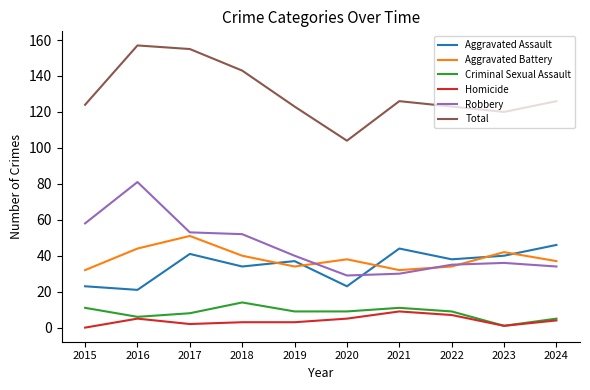

Reading right to left, what are all the values shown in this chart?

Aggravated Assault: 2024=46	2023=40	2022=38	2021=44	2020=23	2019=37	2018=34	2017=41	2016=21	2015=23
Aggravated Battery: 2024=37	2023=42	2022=34	2021=32	2020=38	2019=34	2018=40	2017=51	2016=44	2015=32
Criminal Sexual Assault: 2024=5	2023=1	2022=9	2021=11	2020=9	2019=9	2018=14	2017=8	2016=6	2015=11
Homicide: 2024=4	2023=1	2022=7	2021=9	2020=5	2019=3	2018=3	2017=2	2016=5	2015=0
Robbery: 2024=34	2023=36	2022=35	2021=30	2020=29	2019=40	2018=52	2017=53	2016=81	2015=58
Total: 2024=126	2023=120	2022=123	2021=126	2020=104	2019=123	2018=143	2017=155	2016=157	2015=124